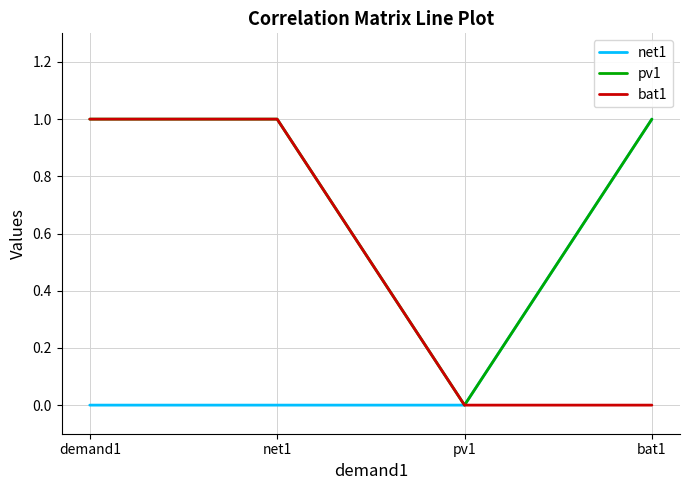

Reading right to left, transcribe all the data shown in this chart.

net1: bat1=1	pv1=0	net1=0	demand1=0
pv1: bat1=1	pv1=0	net1=1	demand1=1
bat1: bat1=0	pv1=0	net1=1	demand1=1